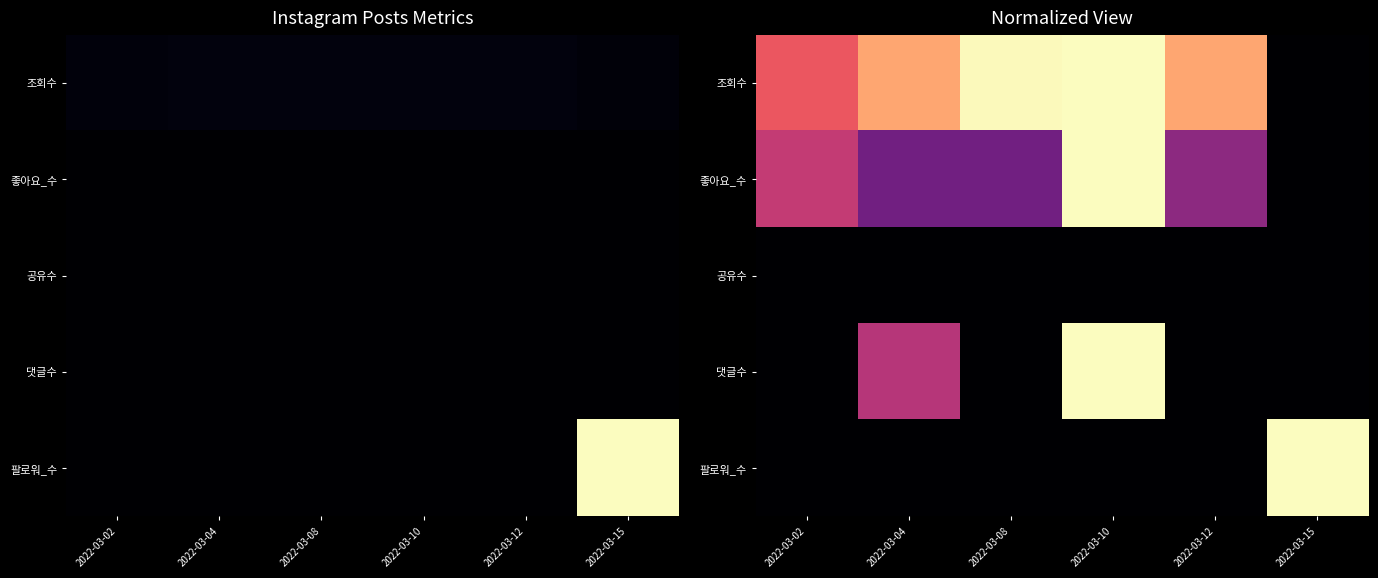

List the series in order of their peak value, lowest first.

공유수, 조회수, 좋아요_수, 댓글수, 팔로워_수